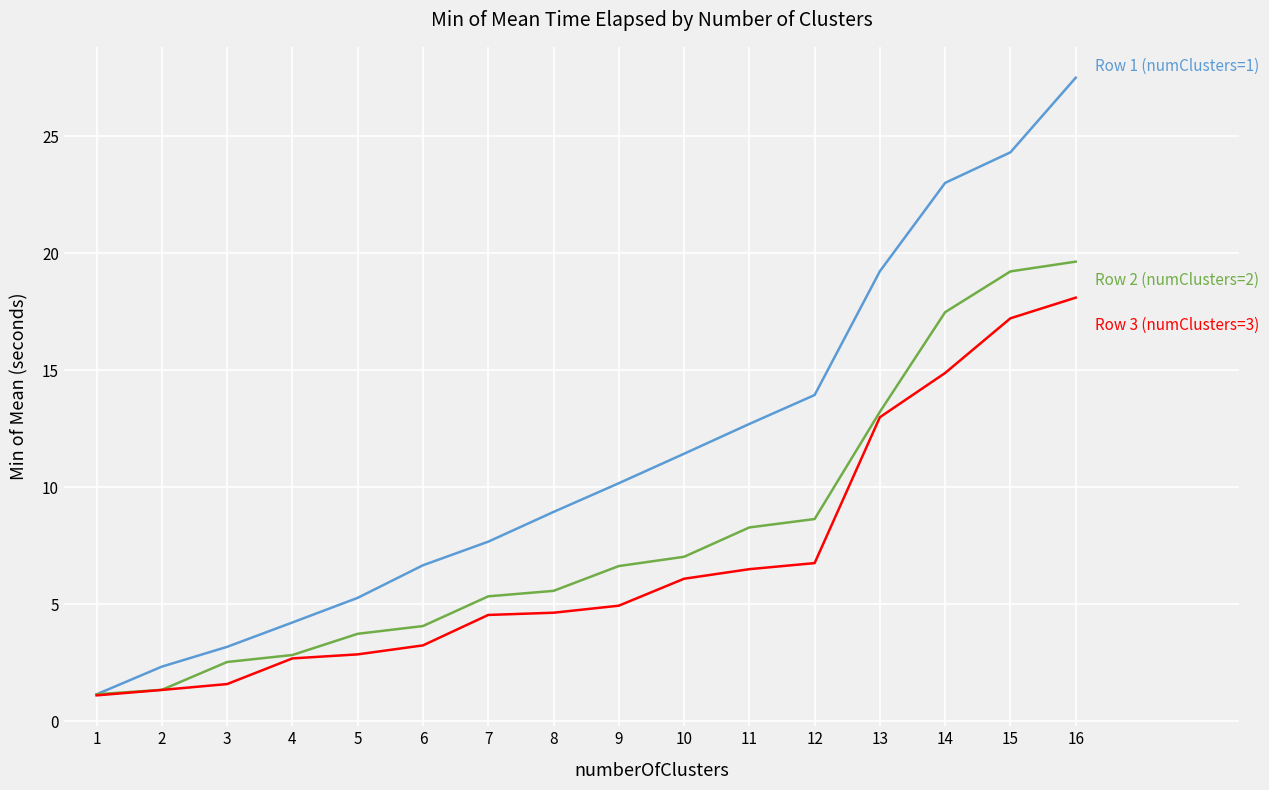

What is the difference between the highest and lowest values at 7?

3.1